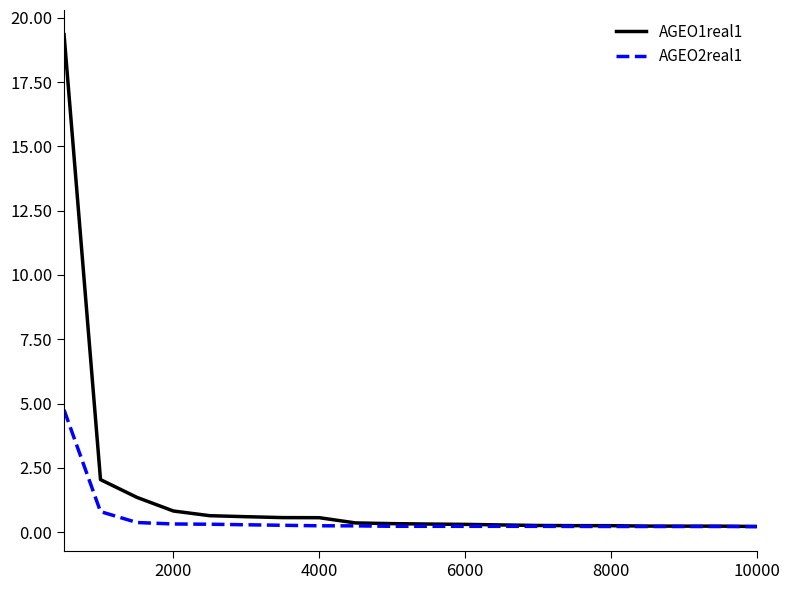

Which series has the largest total across all categories?

AGEO1real1